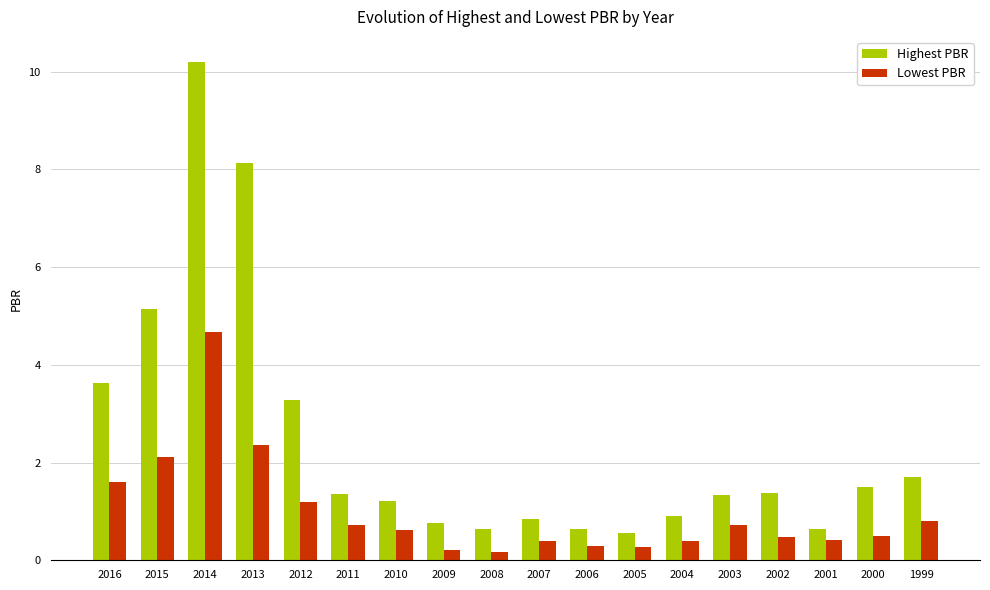

What is the difference between the maximum and second lowest values in the Highest PBR series?

9.6